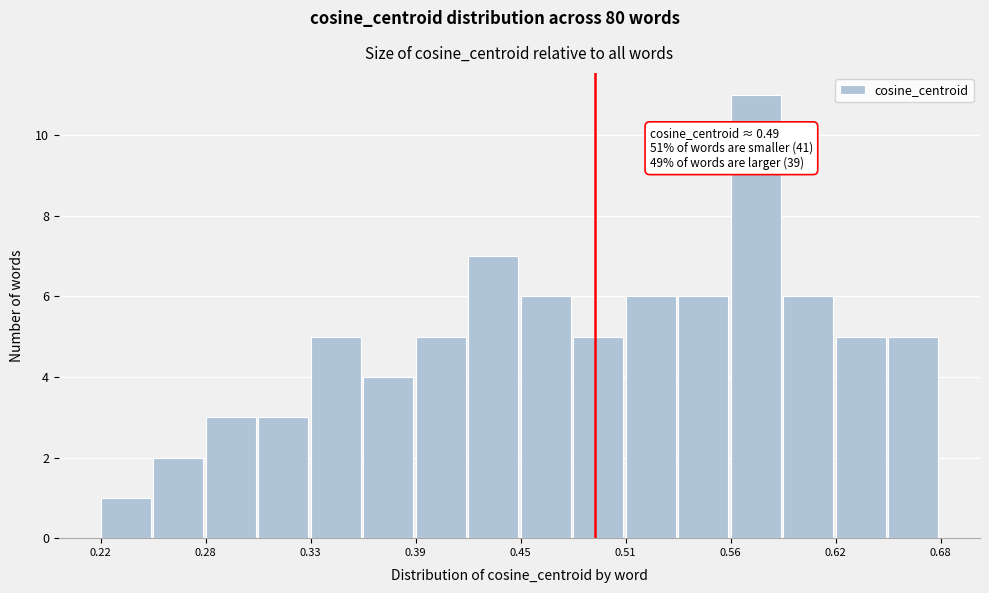

Read against the x-axis, roughly where is the centre of the tallest bar?

0.58